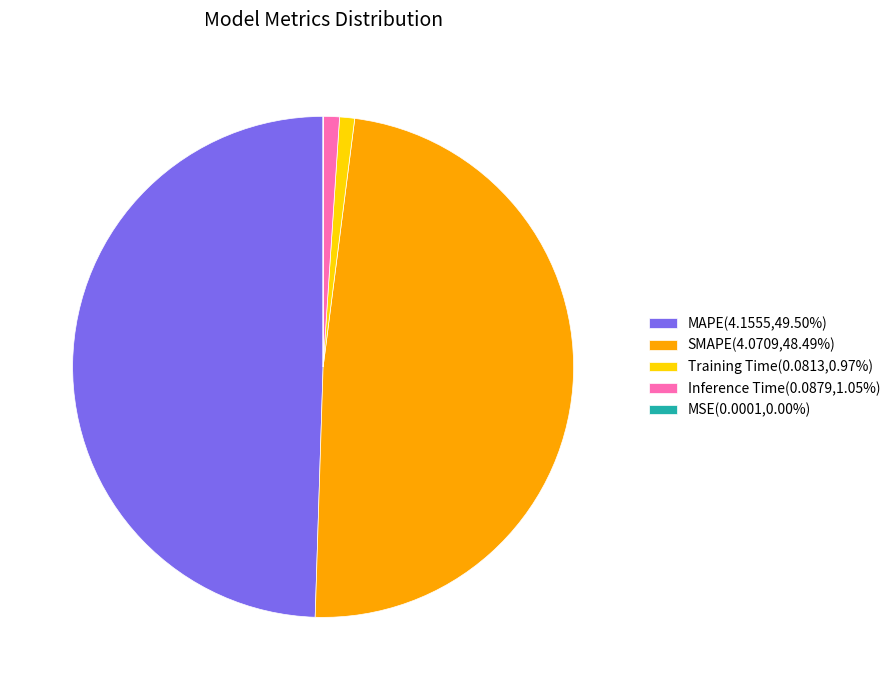

Combined, do MAPE(4.1555,49.50%) and Inference Time(0.0879,1.05%) account for over 50%?

Yes